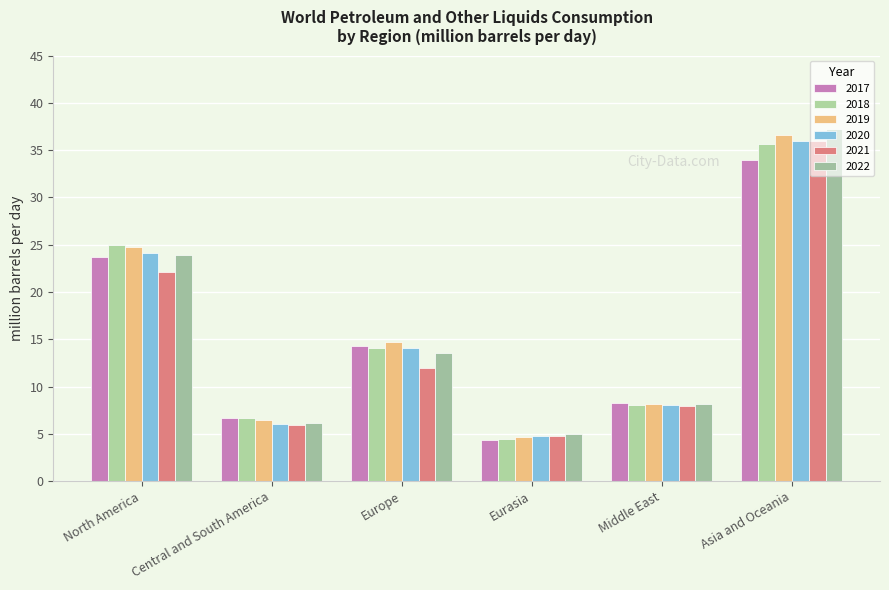

Which label corresponds to the smallest value in the chart?

Eurasia